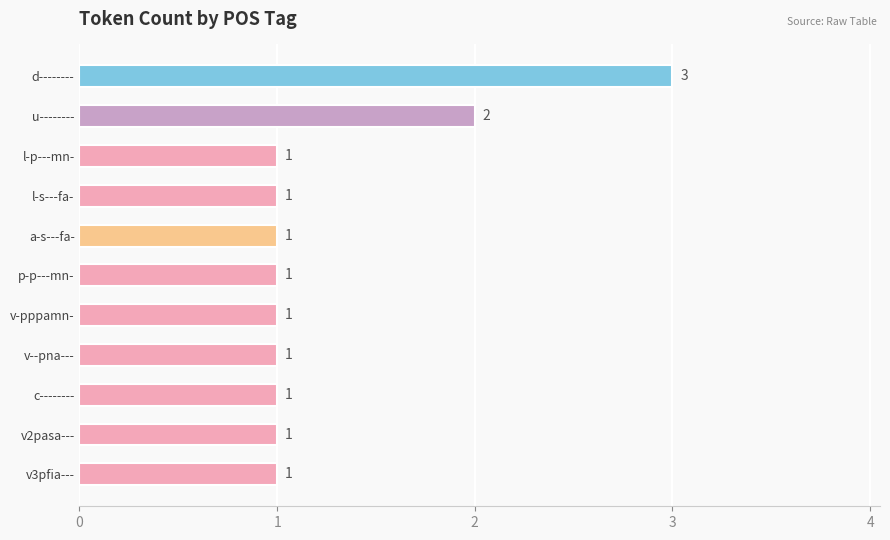

What is the greatest value displayed?

3